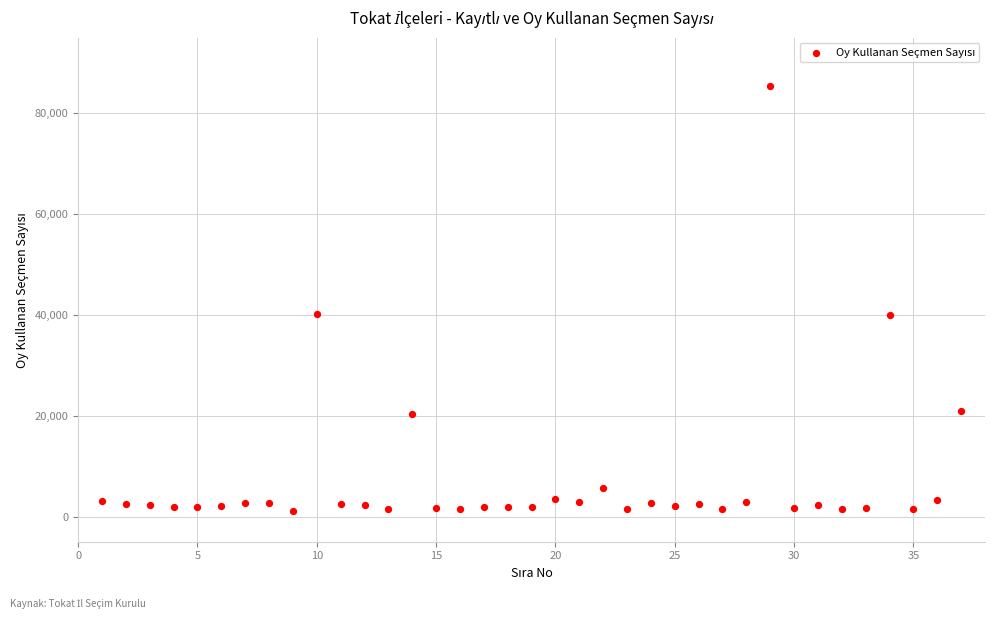

What is the range of Y values (max minus min)?

84374